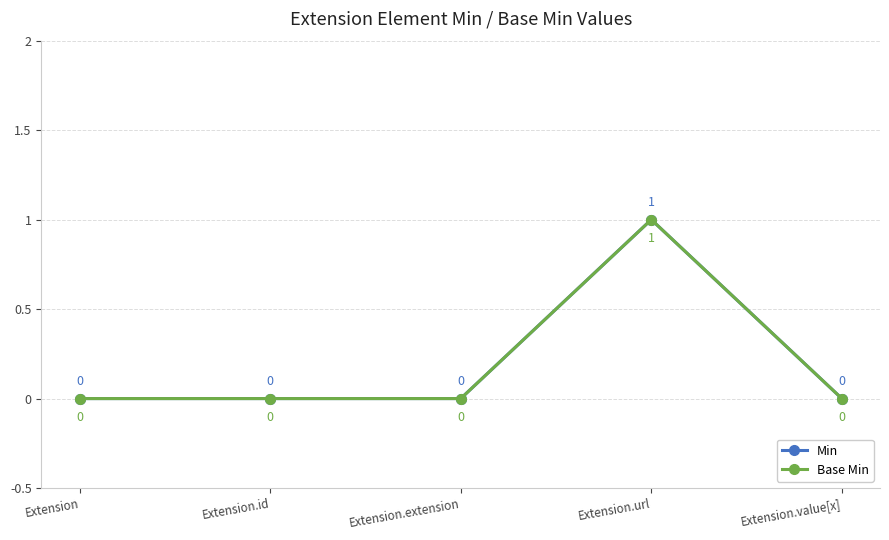

Reading right to left, list all the values displayed in this chart.

Min: Extension.value[x]=0	Extension.url=1	Extension.extension=0	Extension.id=0	Extension=0
Base Min: Extension.value[x]=0	Extension.url=1	Extension.extension=0	Extension.id=0	Extension=0